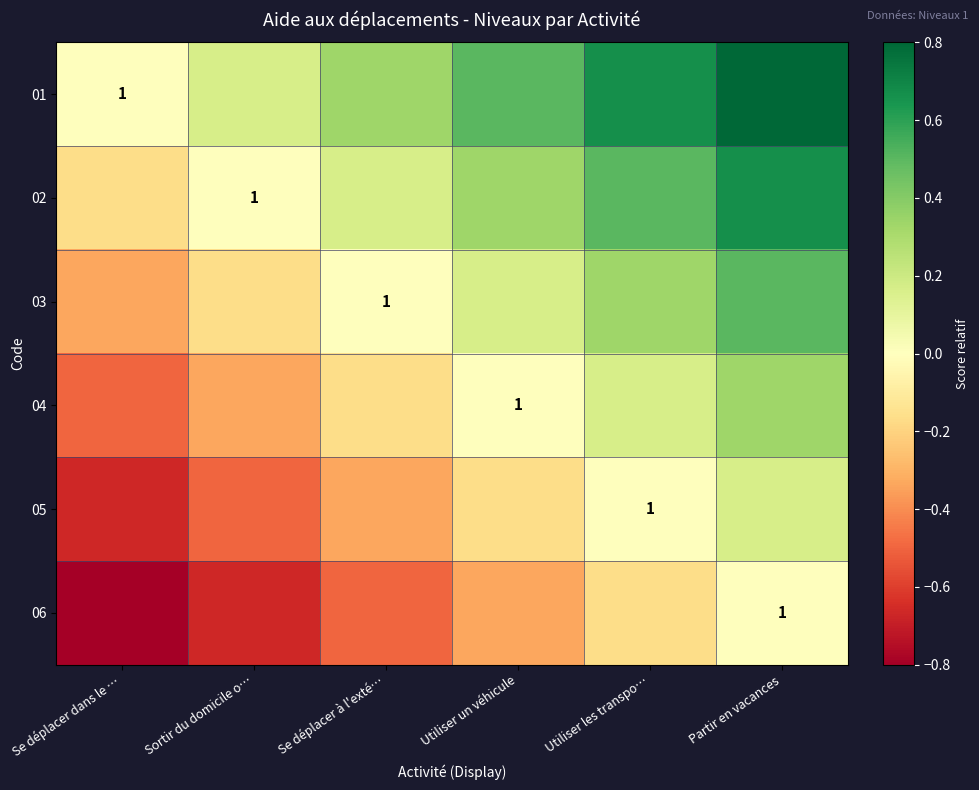

Rank the series at Partir en vacances from lowest to highest value.

06, 05, 04, 03, 02, 01